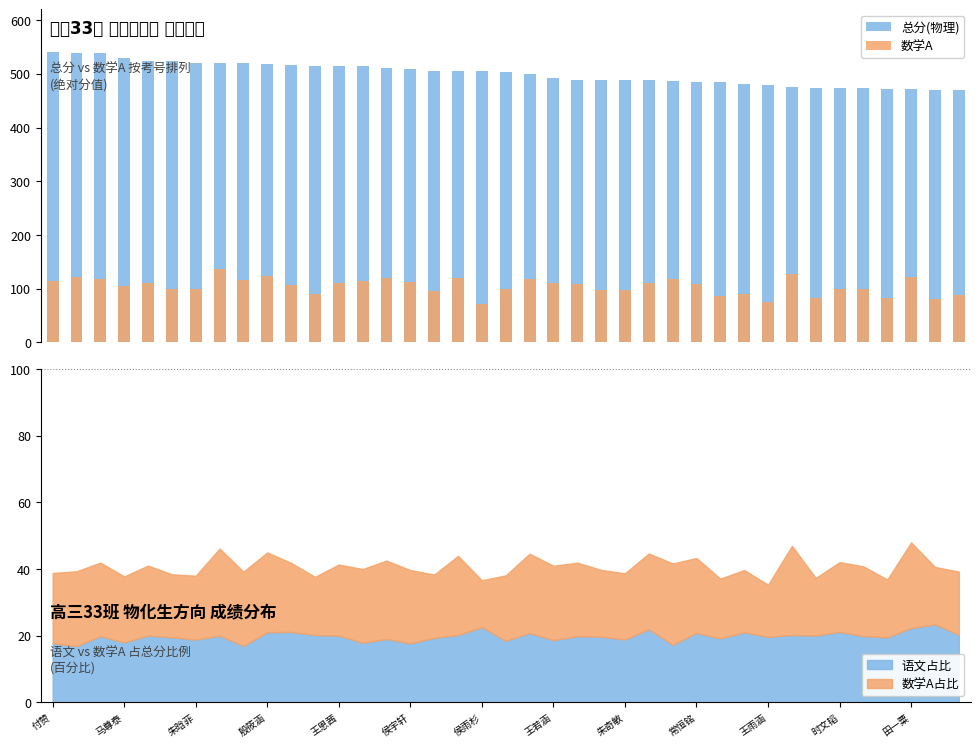

True or false: 语文占比 has a value of 29.4 at 常恒铭.

False